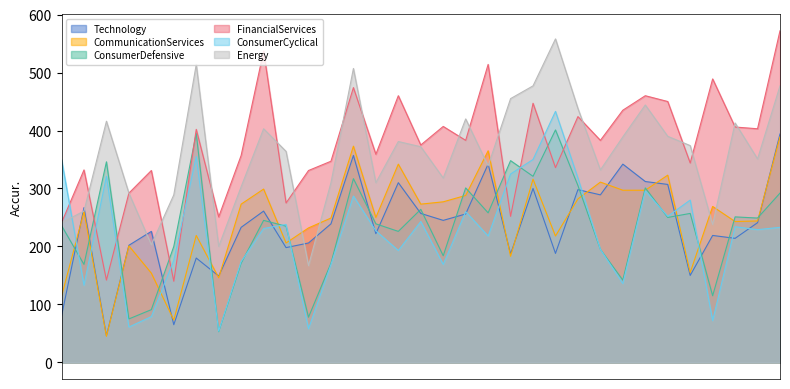

What is the greatest value displayed?

572